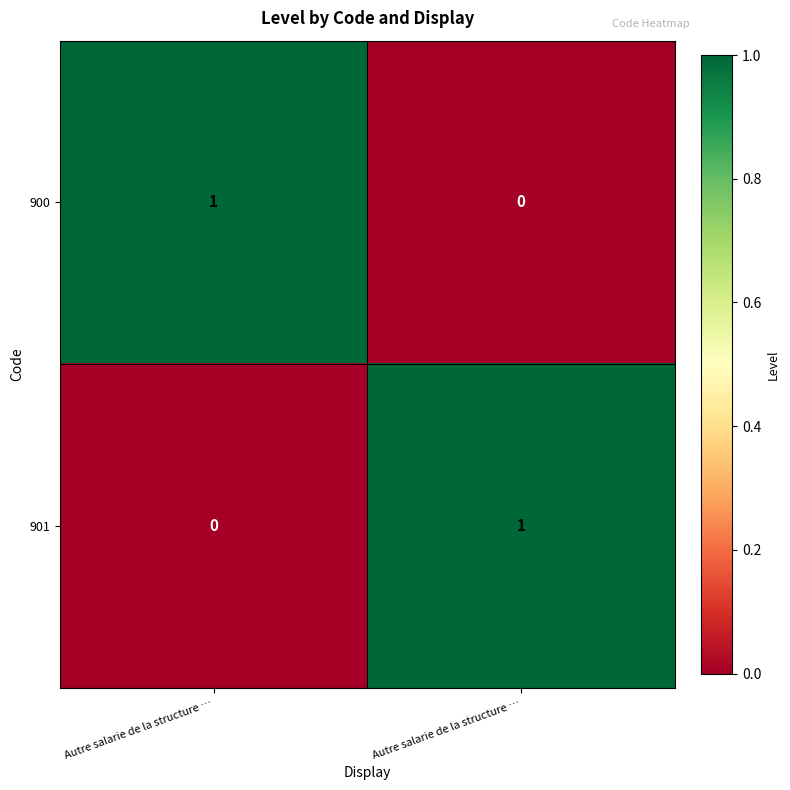

How many values in 901 are above zero?

1